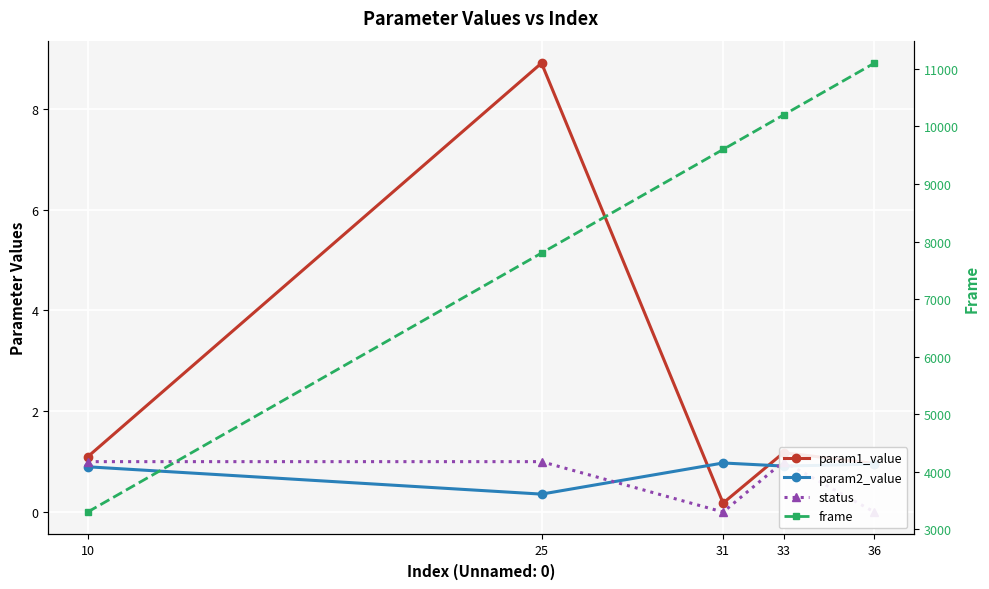

The value of param2_value at 31 is 1.4. True or false?

False